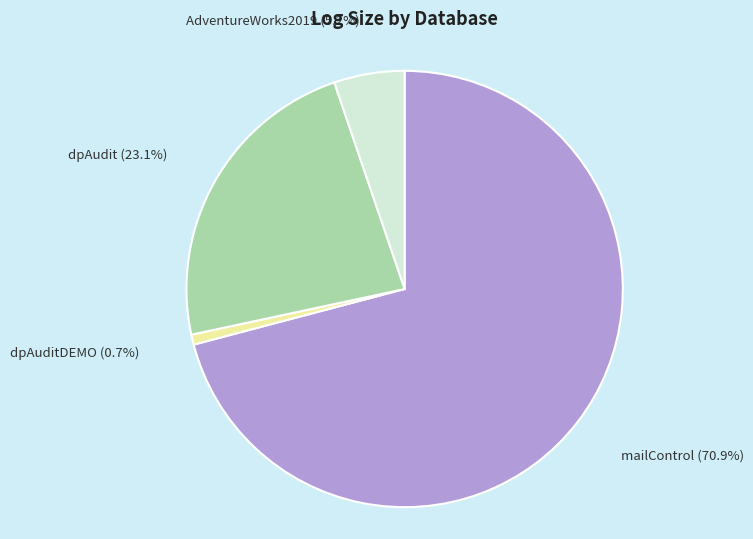

Which has a higher value, mailControl or dpAuditDEMO?

mailControl